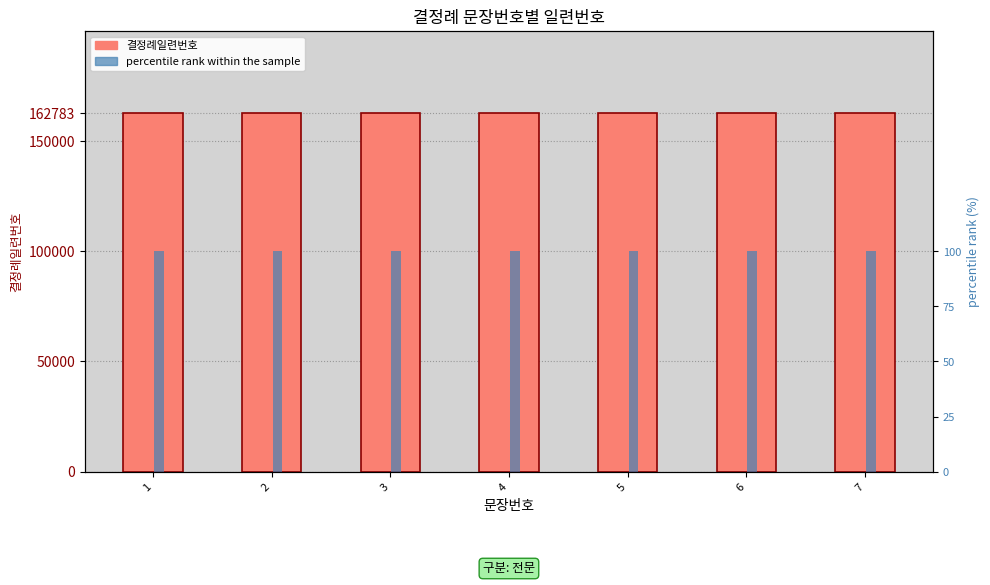

Reading left to right, list all the values displayed in this chart.

결정례일련번호: 1=162783	2=162783	3=162783	4=162783	5=162783	6=162783	7=162783
percentile rank within the sample: 1=100	2=100	3=100	4=100	5=100	6=100	7=100